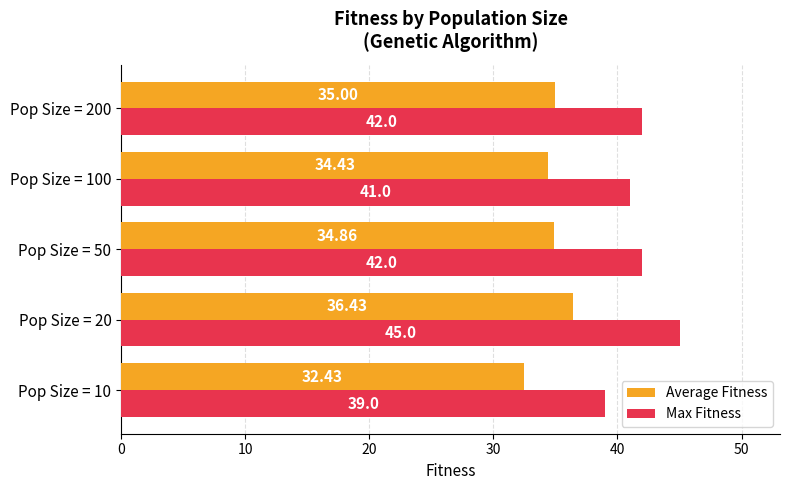

Which series changed the most between Pop Size = 10 and Pop Size = 20?

Max Fitness